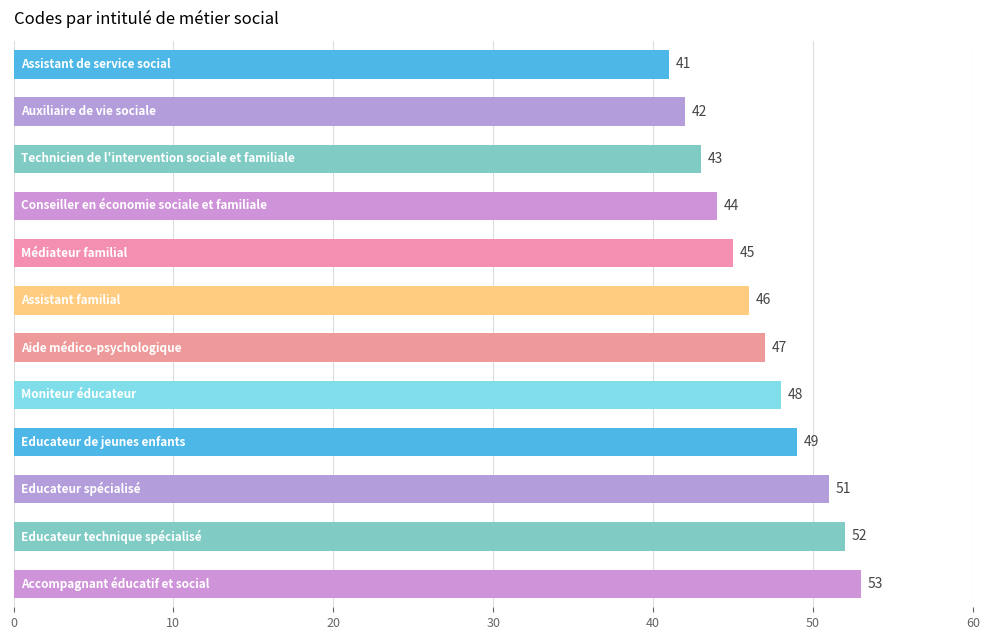

What is the value of the 12th bar from the top?

53